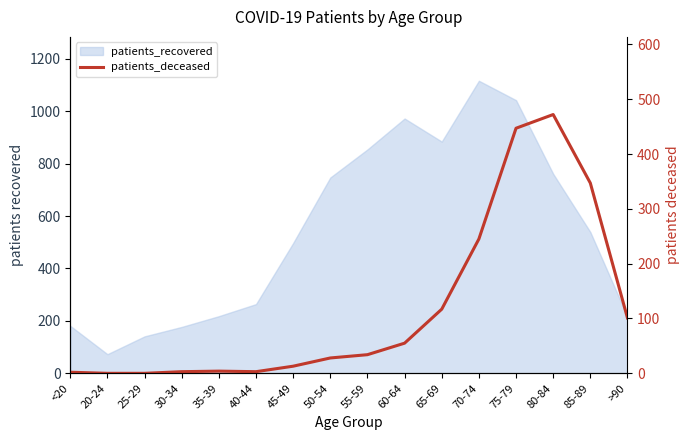

What is the label of the 2nd point from the right?

85-89